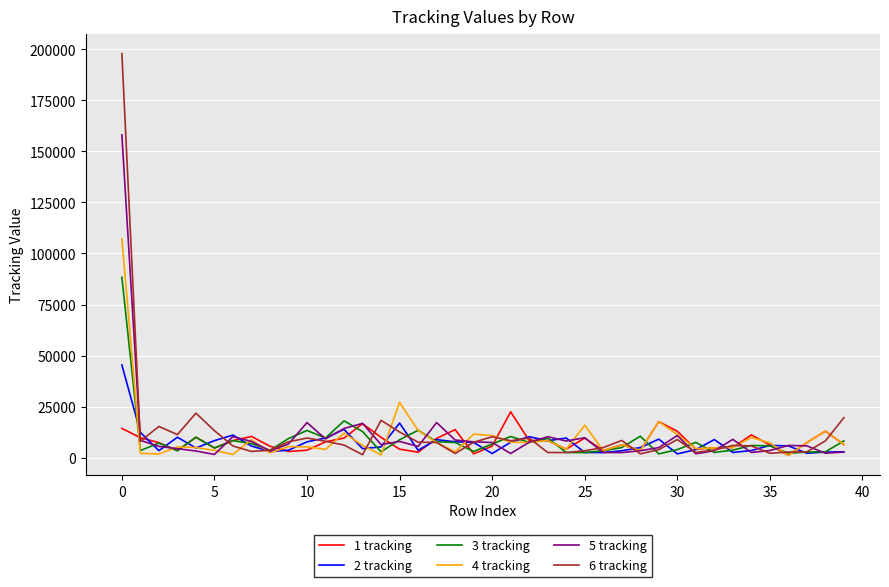

Rank the series by their maximum value, from lowest to highest.

1 tracking, 2 tracking, 3 tracking, 4 tracking, 5 tracking, 6 tracking